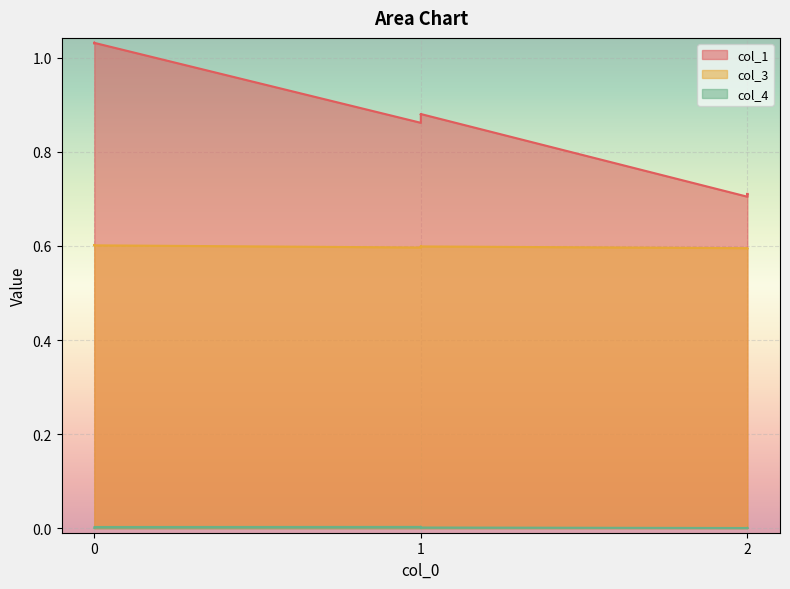

Which has a higher value, 2 or 1?

1